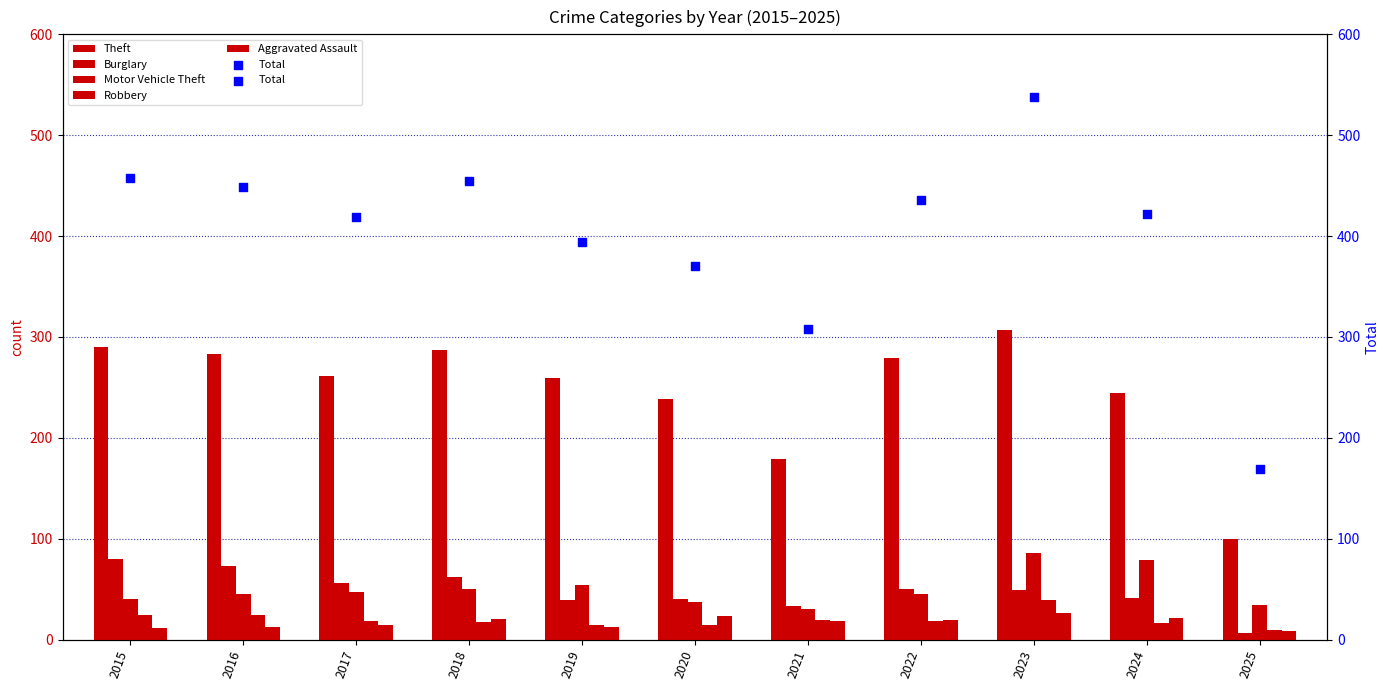

Which series reaches the minimum Y coordinate?

Burglary